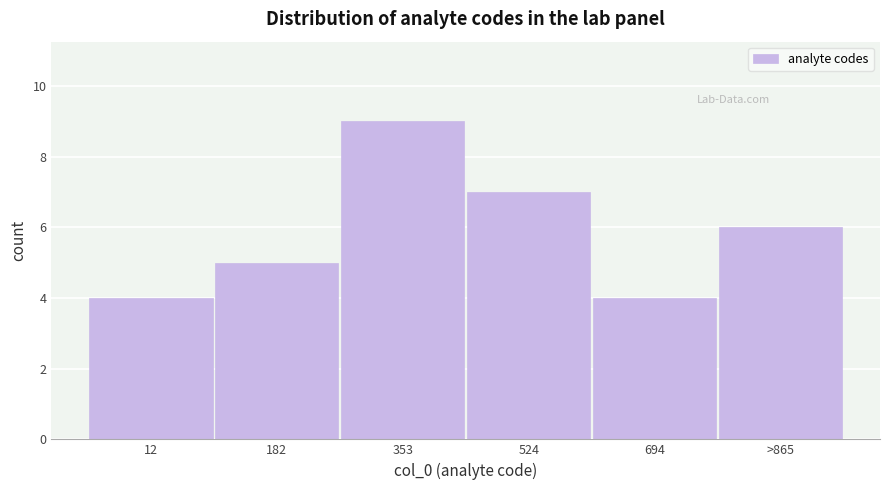

Reading right to left, what are all the values shown in this chart?

>865=6	694=4	524=7	353=9	182=5	12=4